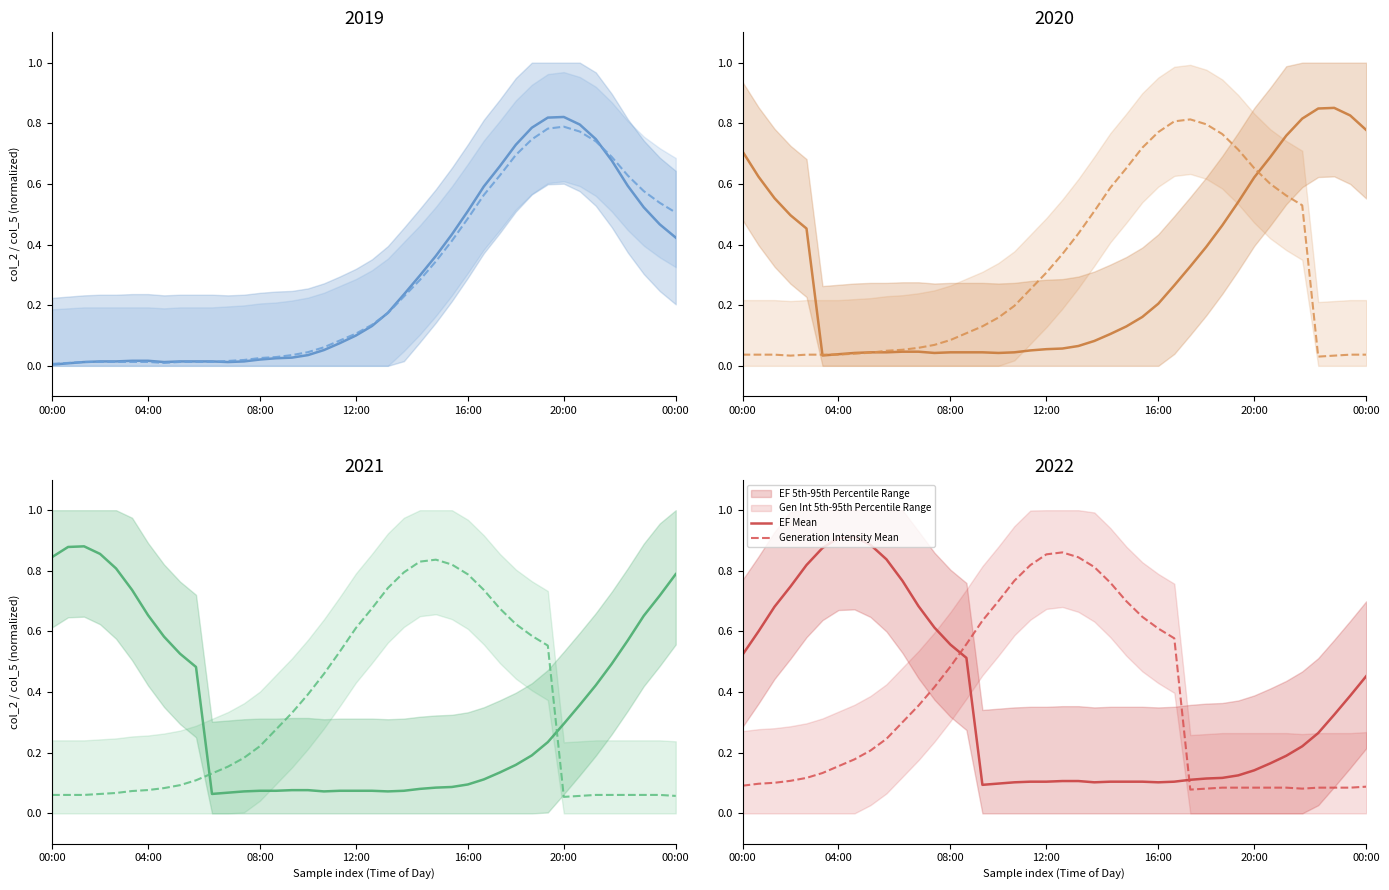

Is the value of EF Mean at 9 greater than the value of Generation Intensity Mean at 31?

Yes